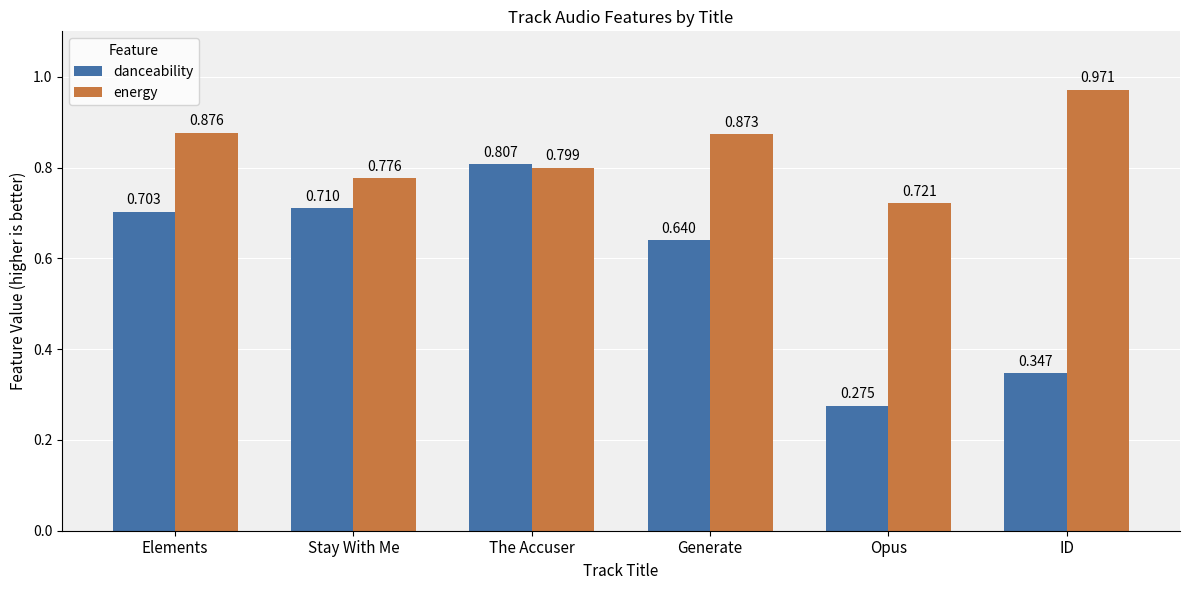

What is the sum of all danceability values?

3.5